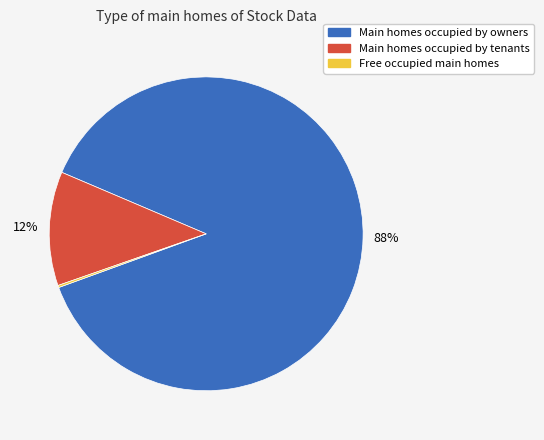

Is it true that Main homes occupied by tenants is 12% of the pie?

True